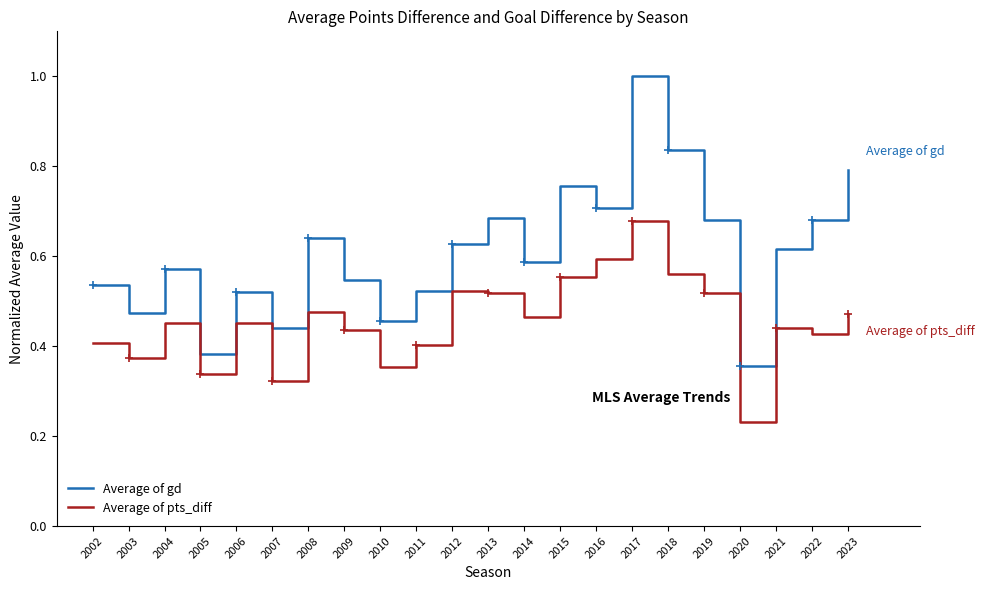

How many interior local valleys does the Average of gd series have?

7